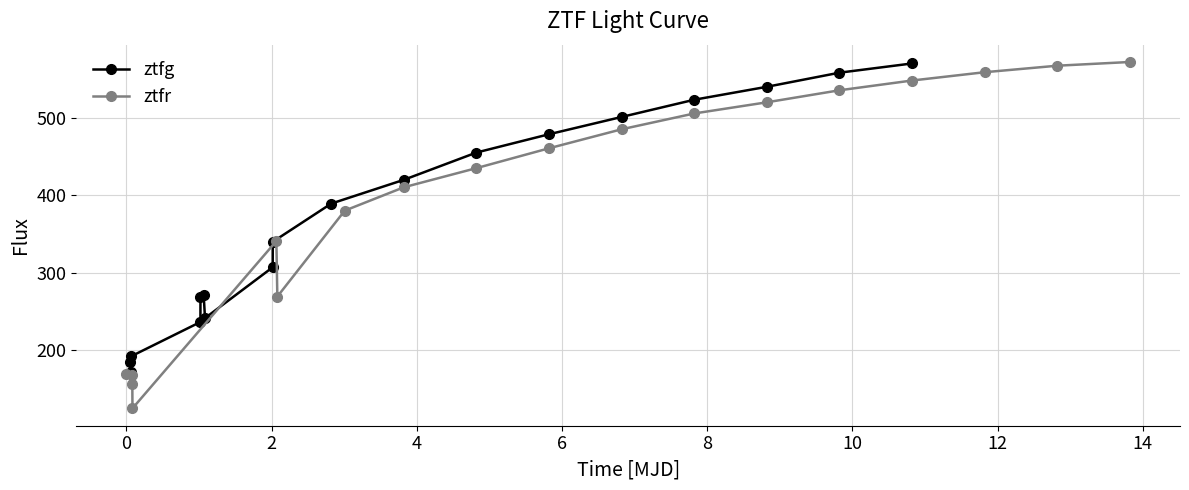

What is the value of the ztfg point at the 12th from the left?

455.3